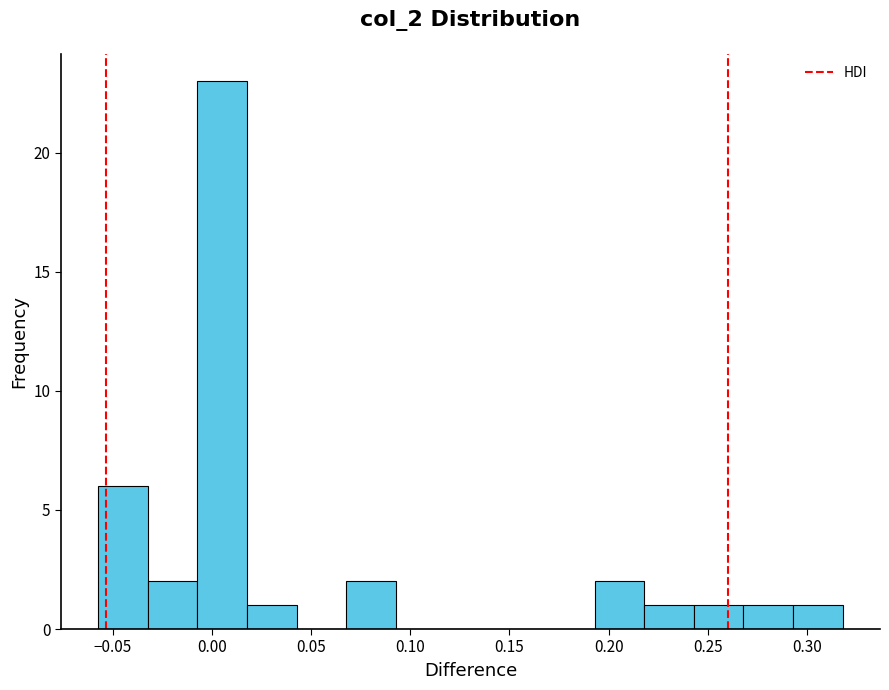

Which range on the x-axis has the tallest bar?

-0.005 to 0.020